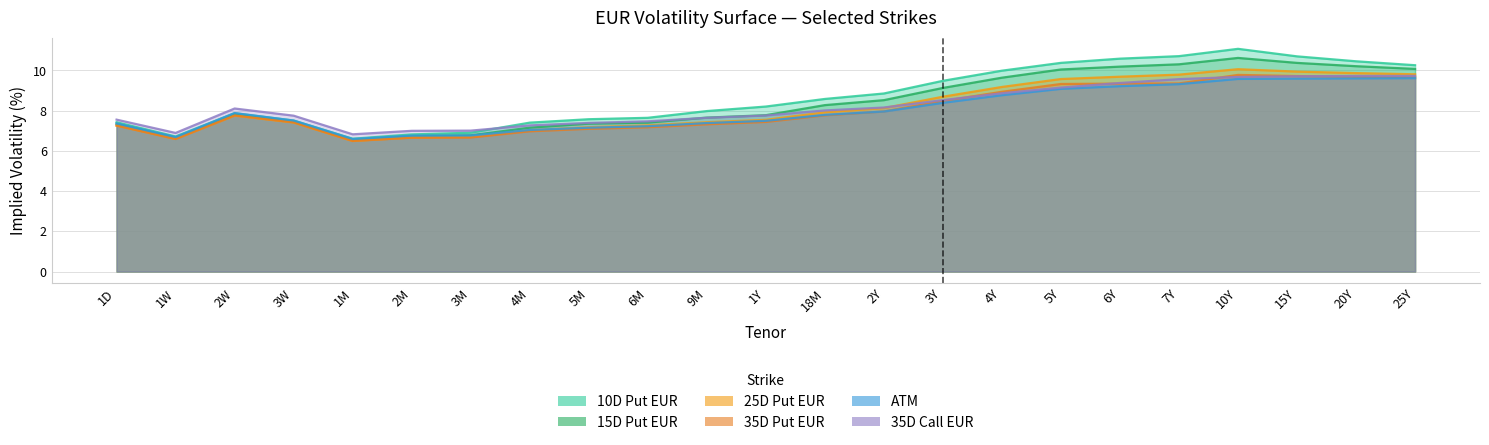

At which label is ATM closest to 8?

2Y